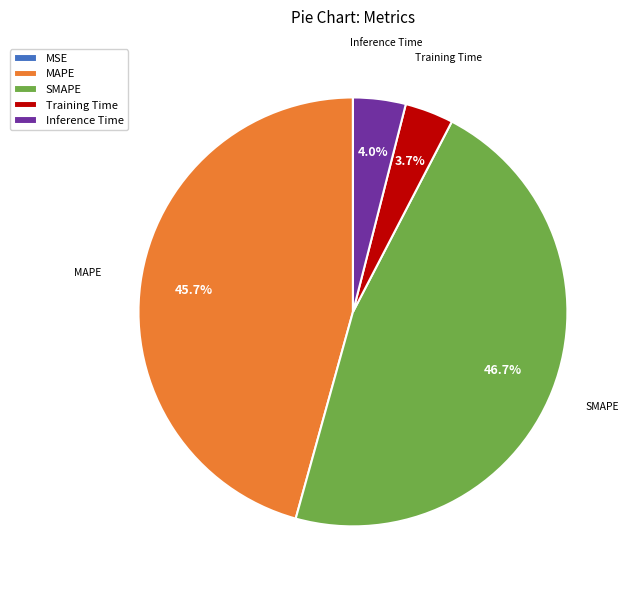

What is the largest slice in the pie chart?

SMAPE